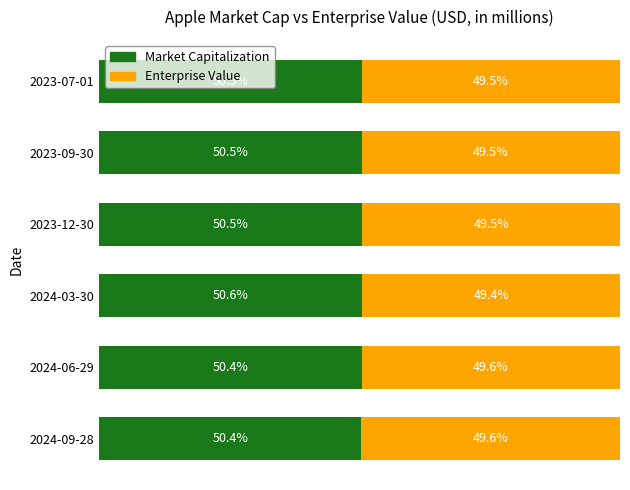

Which category has the highest value in the Market Capitalization series?

2024-03-30